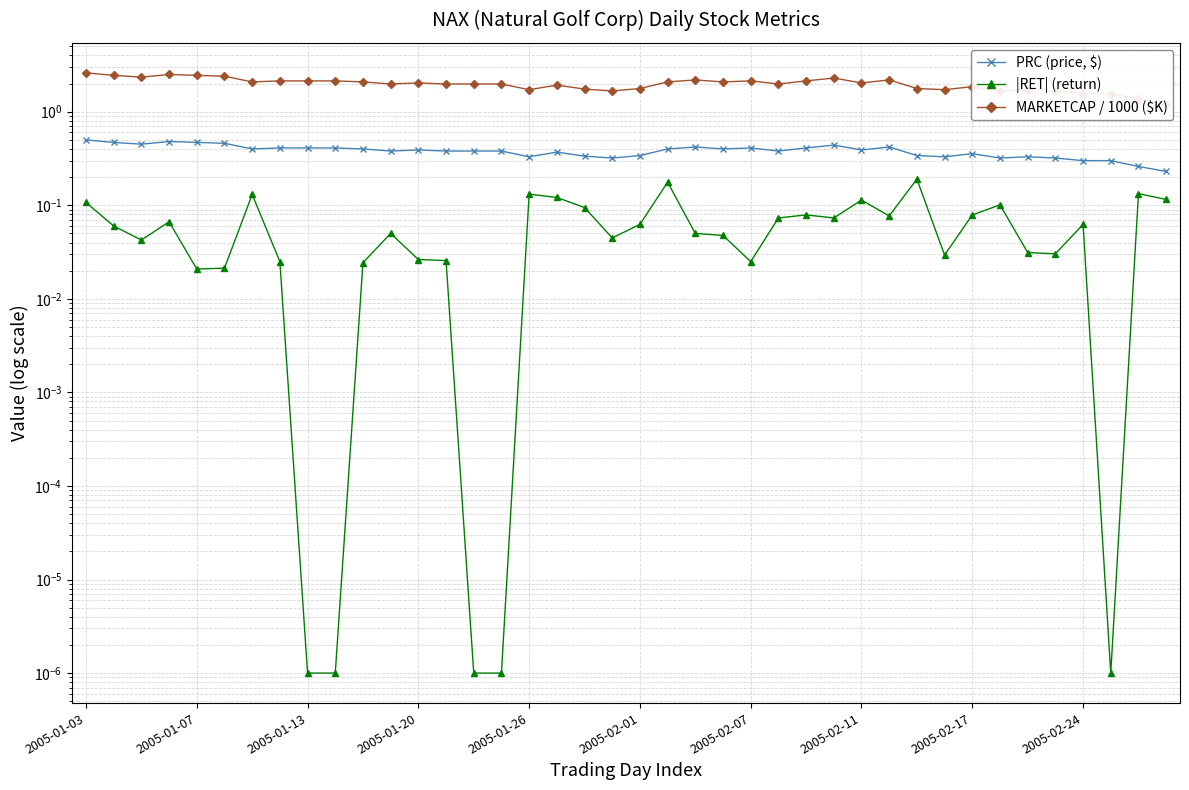

What are all the series names shown in the legend?

PRC (price, $), |RET| (return), MARKETCAP / 1000 ($K)